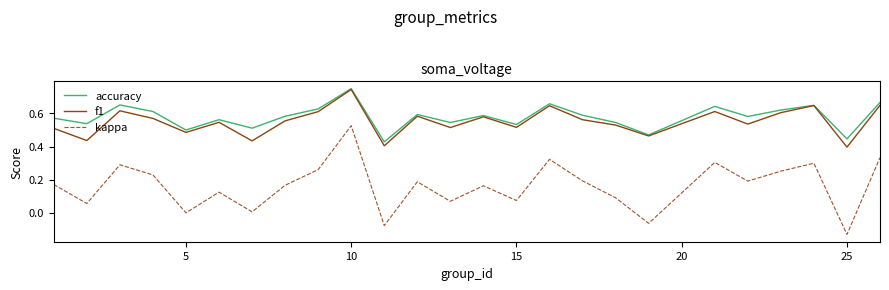

Which series has the largest range (max minus min)?

kappa